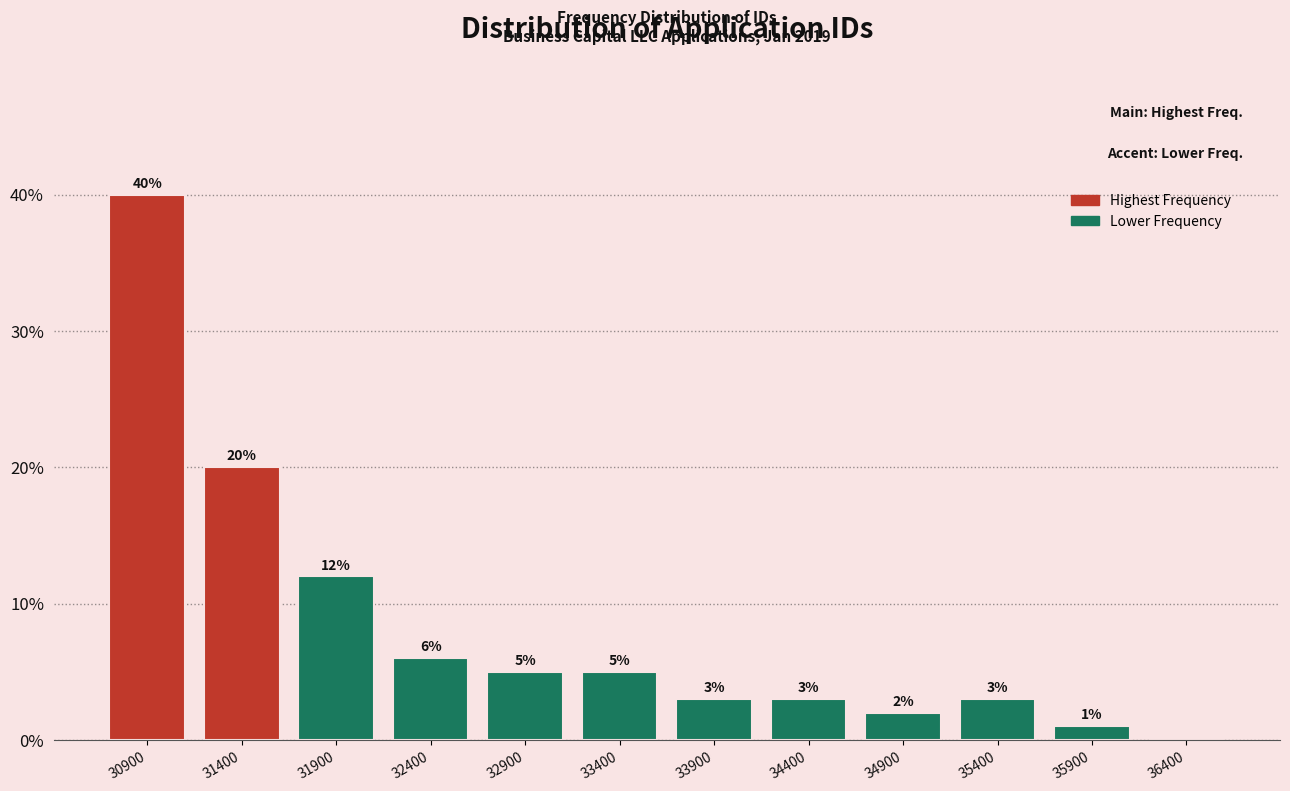

Reading right to left, transcribe all the data shown in this chart.

36400=0	35900=1	35400=3	34900=2	34400=3	33900=3	33400=5	32900=5	32400=6	31900=12	31400=20	30900=40